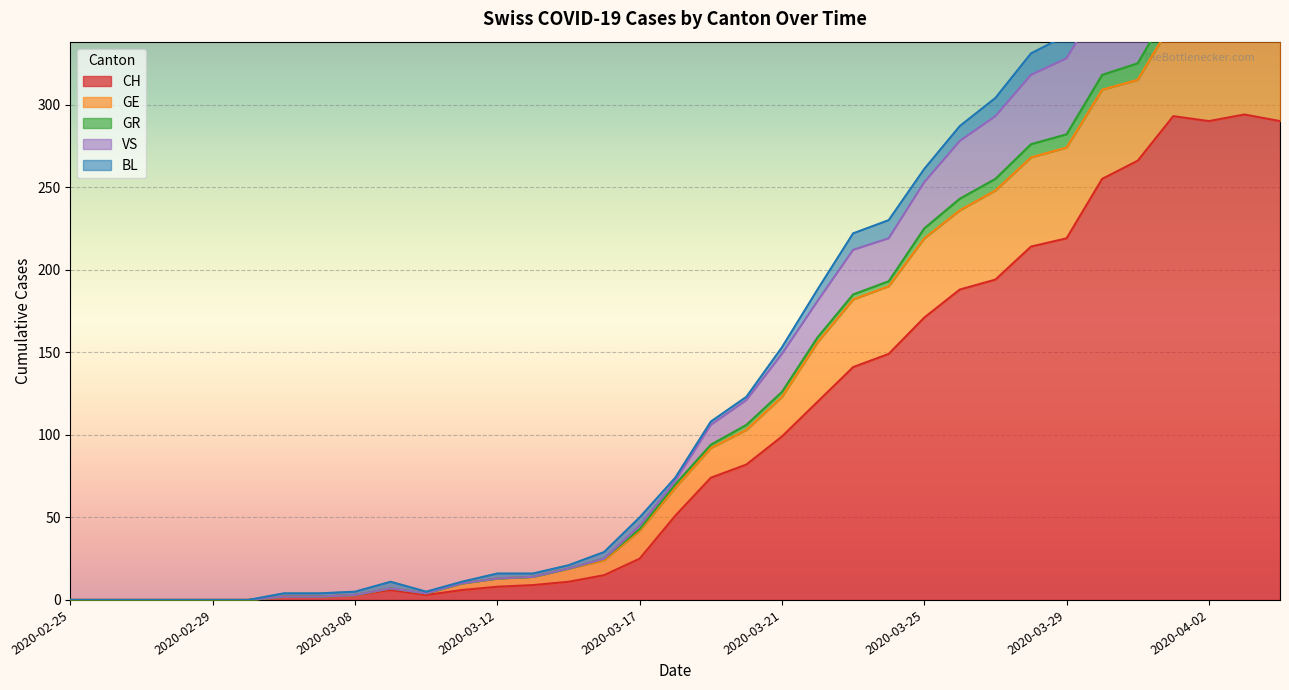

What is the difference between the CH values at 2020-03-13 and 2020-03-20?

73